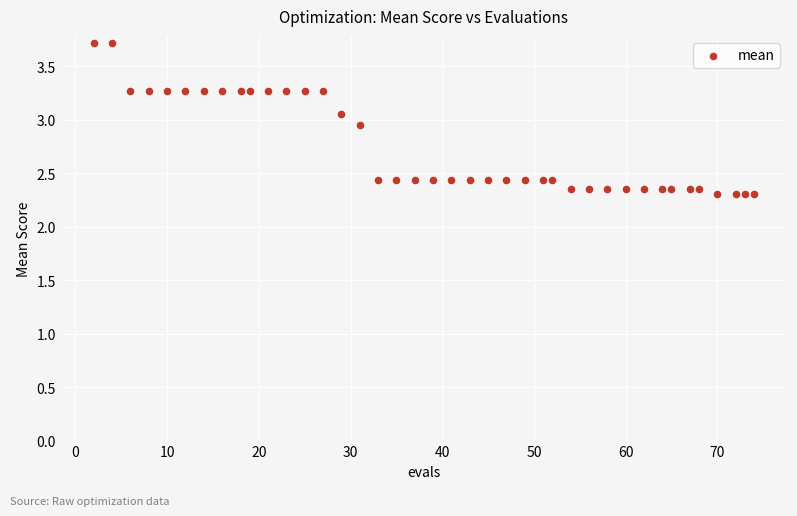

What is the range of X values (max minus min)?

72.0